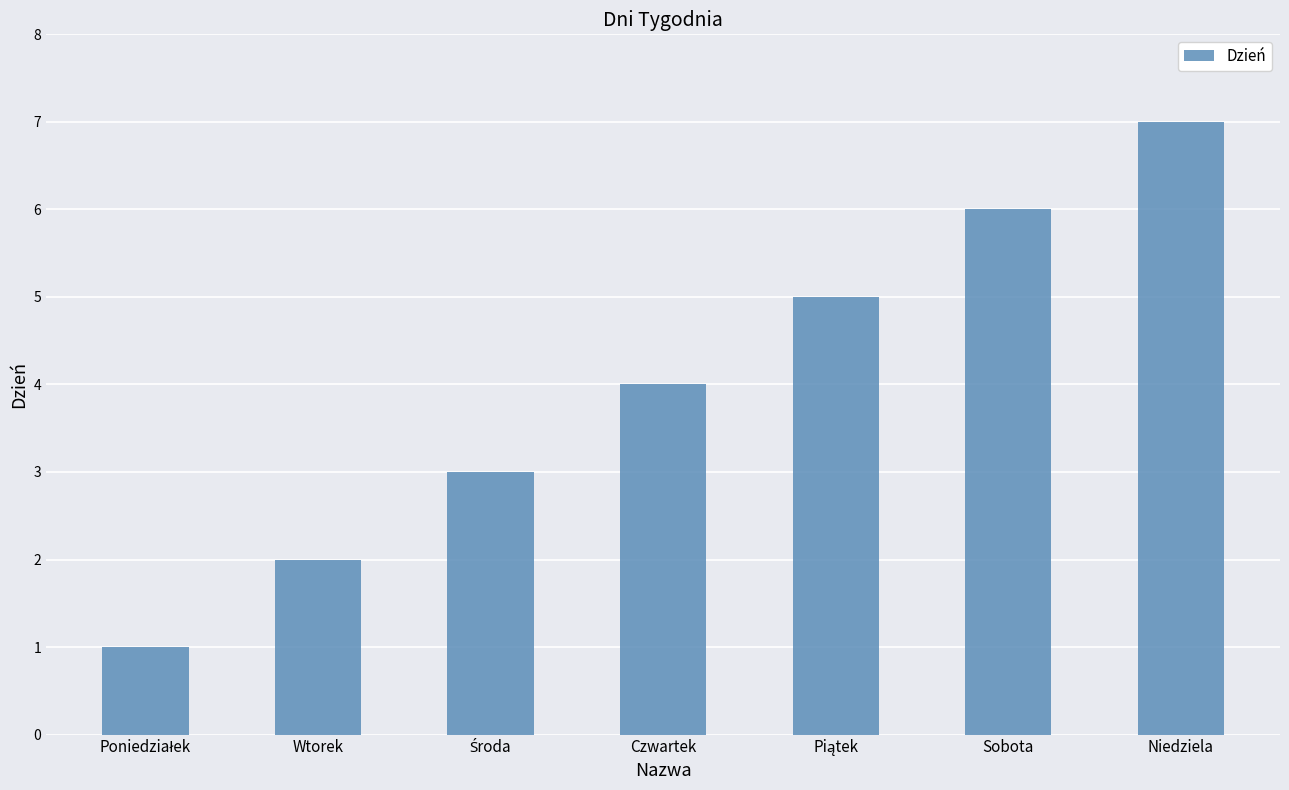

What is the greatest value displayed?

7